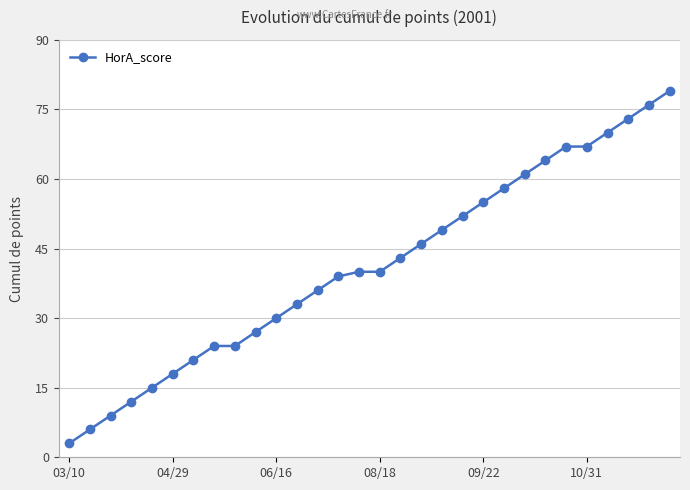

What is the average value?

41